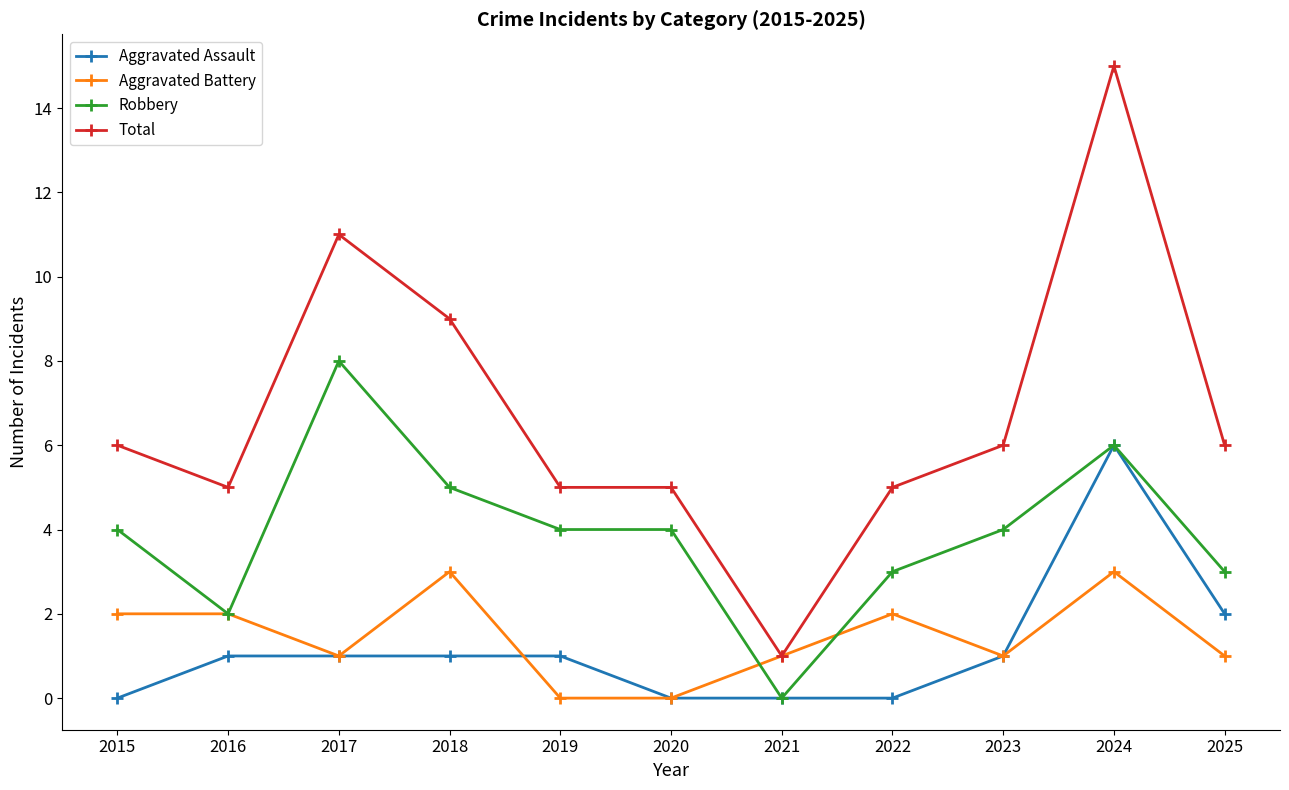

Rank the series by their maximum value, from lowest to highest.

Aggravated Battery, Aggravated Assault, Robbery, Total